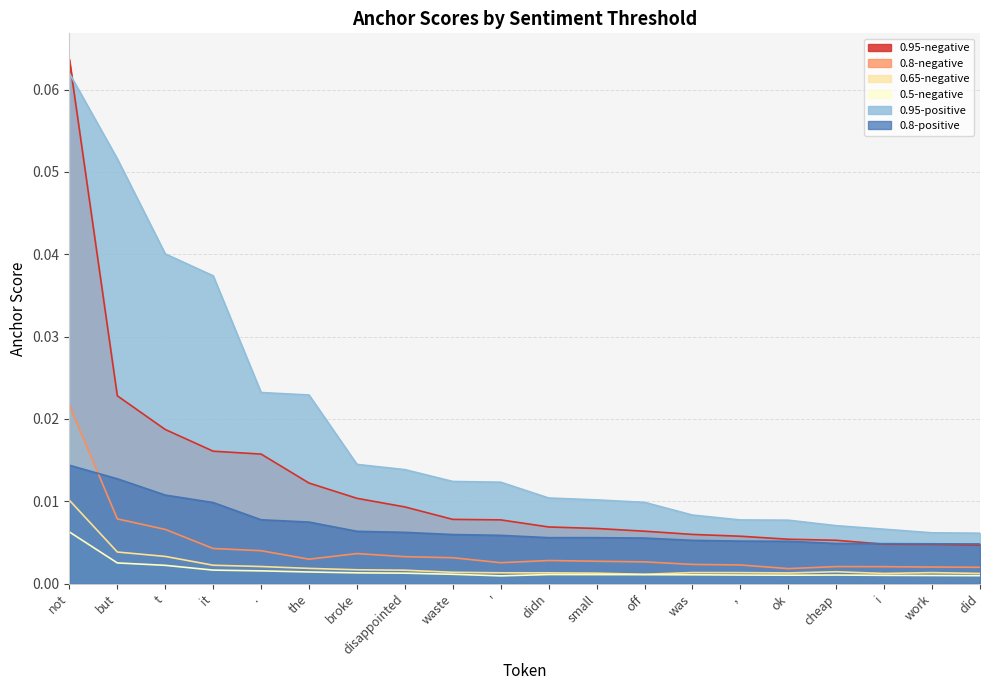

Reading left to right, list all the values displayed in this chart.

0.95-negative: not=0.1	but=0.0	t=0.0	it=0.0	.=0.0	the=0.0	broke=0.0	disappointed=0.0	waste=0.0	'=0.0	didn=0.0	small=0.0	off=0.0	was=0.0	,=0.0	ok=0.0	cheap=0.0	i=0.0	work=0.0	did=0.0
0.8-negative: not=0.0	but=0.0	t=0.0	it=0.0	.=0.0	the=0.0	broke=0.0	disappointed=0.0	waste=0.0	'=0.0	didn=0.0	small=0.0	off=0.0	was=0.0	,=0.0	ok=0.0	cheap=0.0	i=0.0	work=0.0	did=0.0
0.65-negative: not=0.0	but=0.0	t=0.0	it=0.0	.=0.0	the=0.0	broke=0.0	disappointed=0.0	waste=0.0	'=0.0	didn=0.0	small=0.0	off=0.0	was=0.0	,=0.0	ok=0.0	cheap=0.0	i=0.0	work=0.0	did=0.0
0.5-negative: not=0.0	but=0.0	t=0.0	it=0.0	.=0.0	the=0.0	broke=0.0	disappointed=0.0	waste=0.0	'=0.0	didn=0.0	small=0.0	off=0.0	was=0.0	,=0.0	ok=0.0	cheap=0.0	i=0.0	work=0.0	did=0.0
0.95-positive: not=0.1	but=0.1	t=0.0	it=0.0	.=0.0	the=0.0	broke=0.0	disappointed=0.0	waste=0.0	'=0.0	didn=0.0	small=0.0	off=0.0	was=0.0	,=0.0	ok=0.0	cheap=0.0	i=0.0	work=0.0	did=0.0
0.8-positive: not=0.0	but=0.0	t=0.0	it=0.0	.=0.0	the=0.0	broke=0.0	disappointed=0.0	waste=0.0	'=0.0	didn=0.0	small=0.0	off=0.0	was=0.0	,=0.0	ok=0.0	cheap=0.0	i=0.0	work=0.0	did=0.0